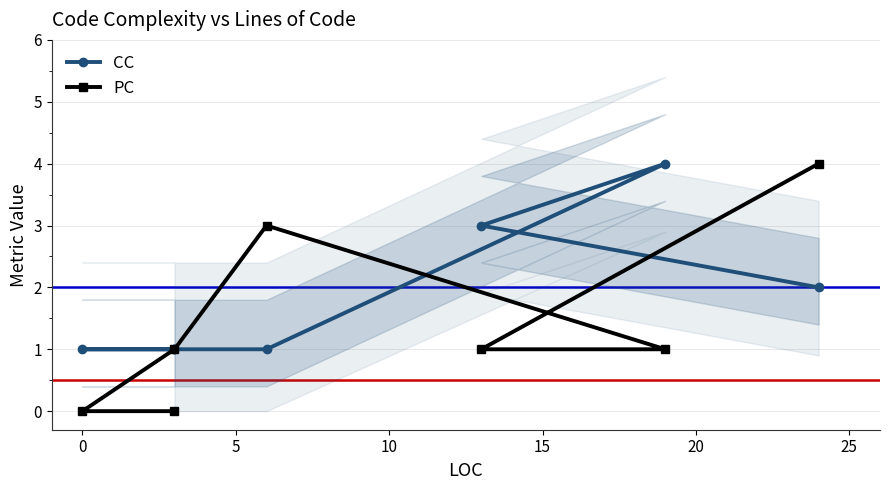

At how many categories does at least one series exceed 2?

4